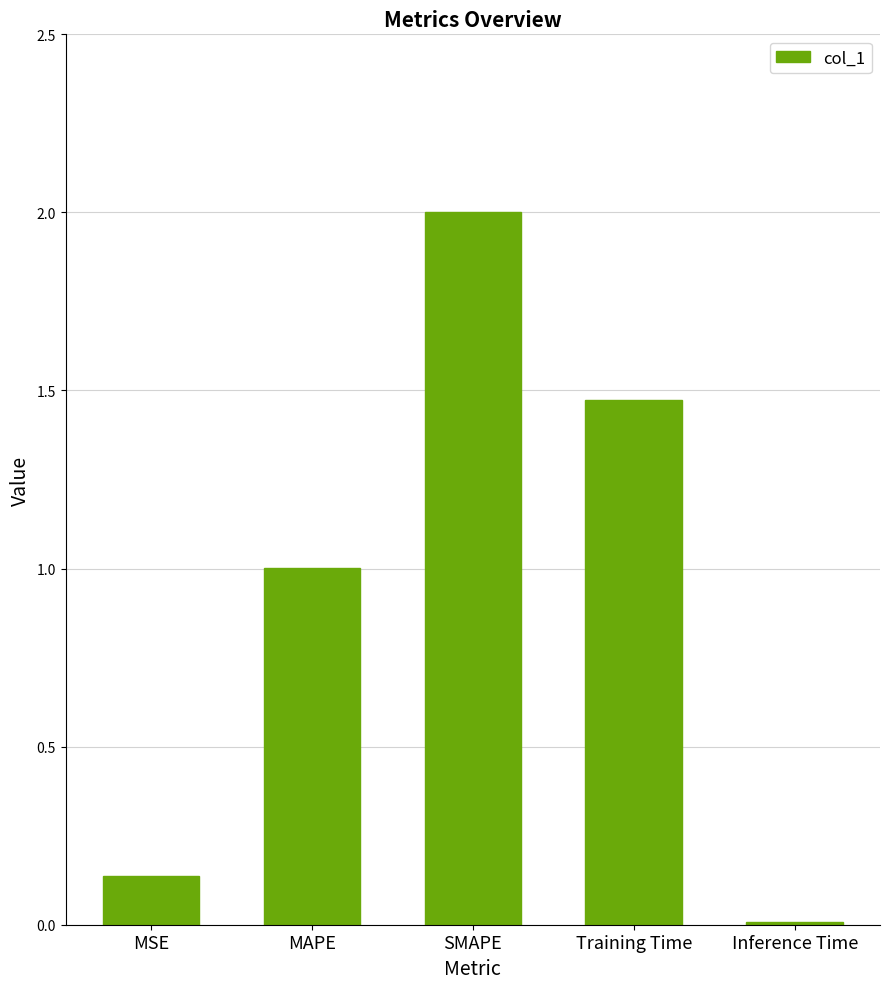

What is the label of the 3rd bar from the right?

SMAPE